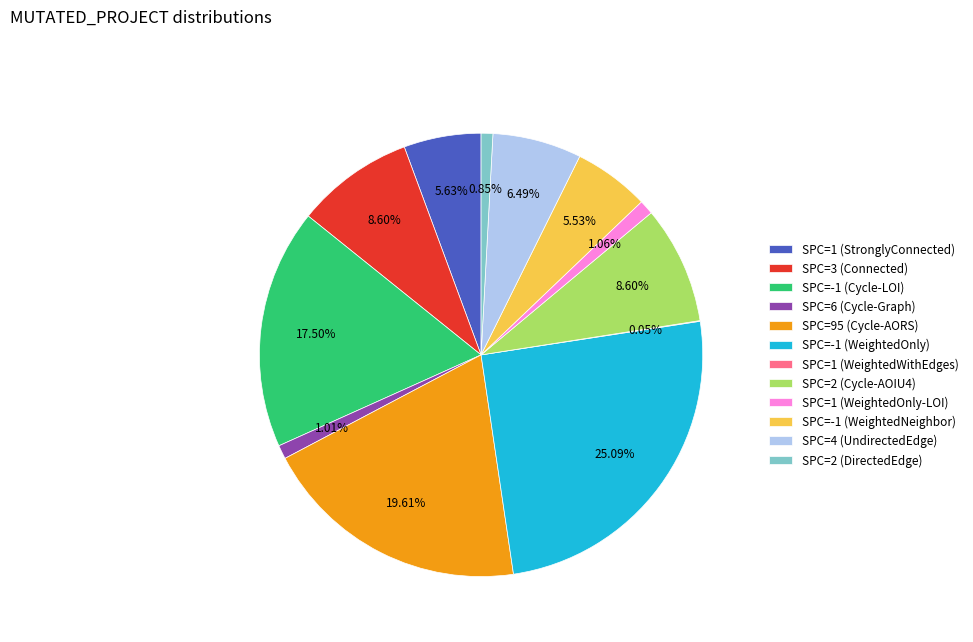

Does any single category account for the majority?

No